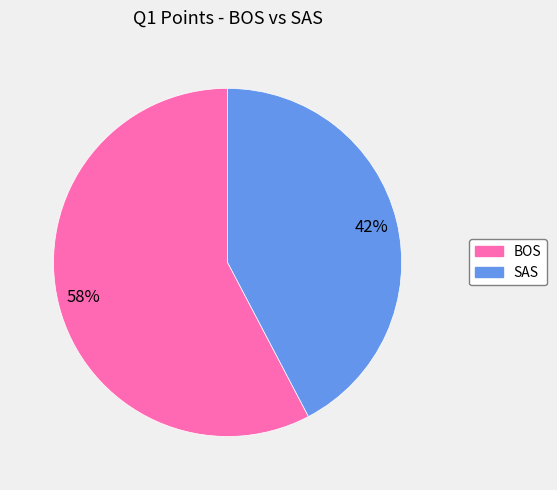

Is SAS the majority of the pie?

No